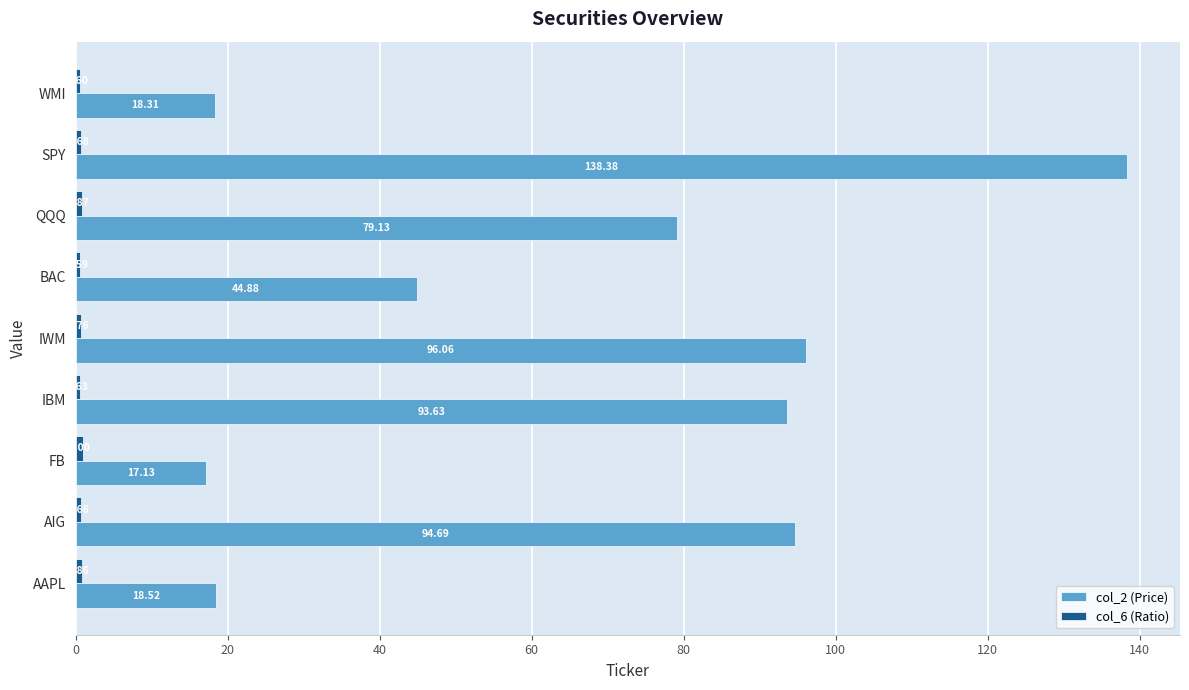

At which label is col_2 (Price) closest to 77?

QQQ